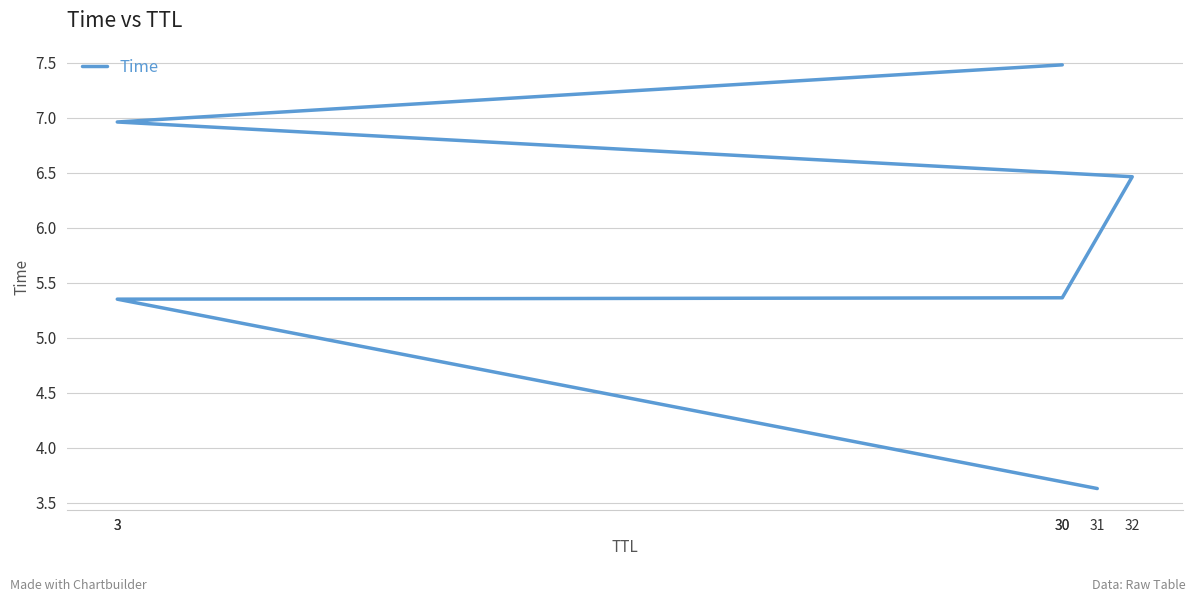

What is the sum of all values?

35.3